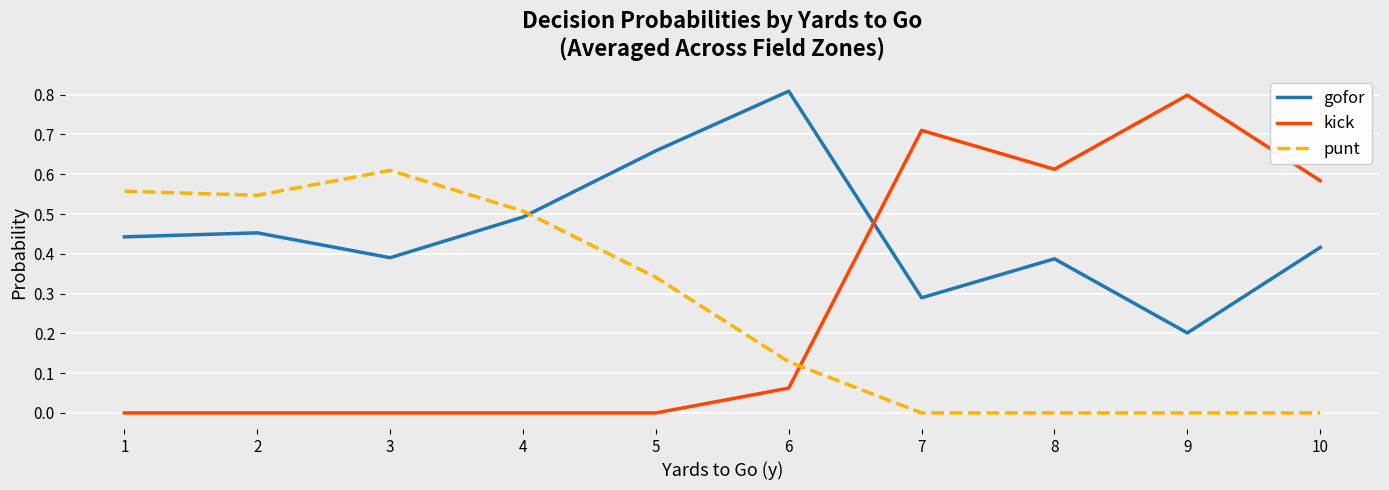

Which series has the largest range (max minus min)?

kick